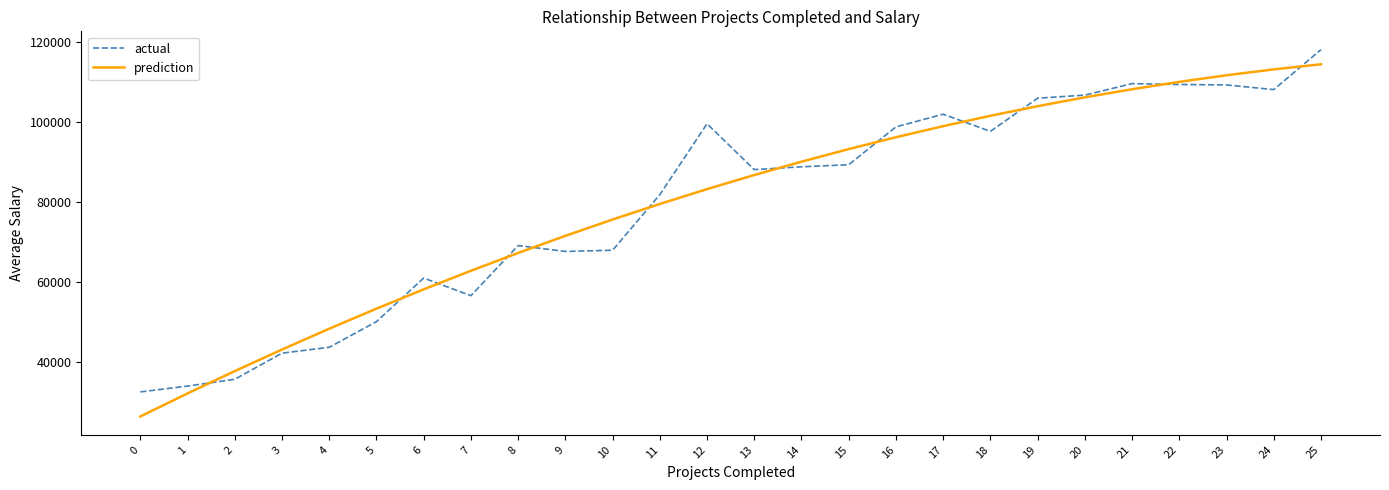

Is the value of actual at 21 greater than the value of prediction at 19?

Yes